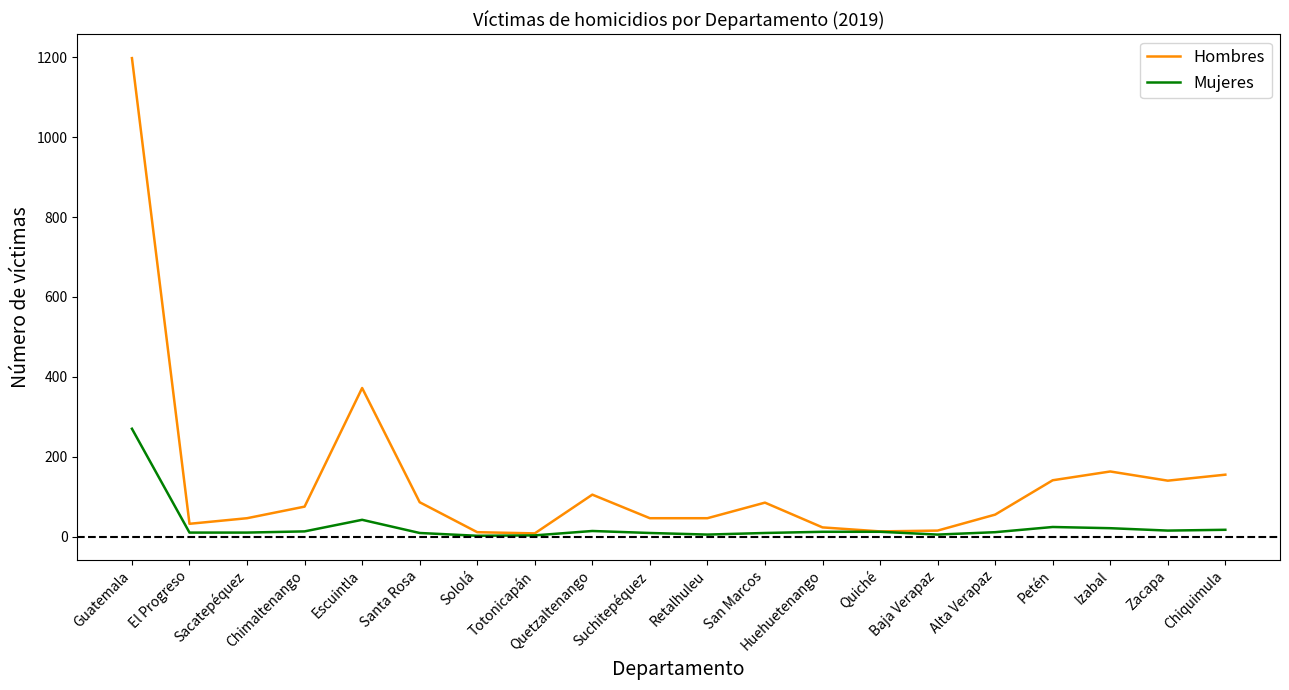

What is the greatest value displayed?

1198